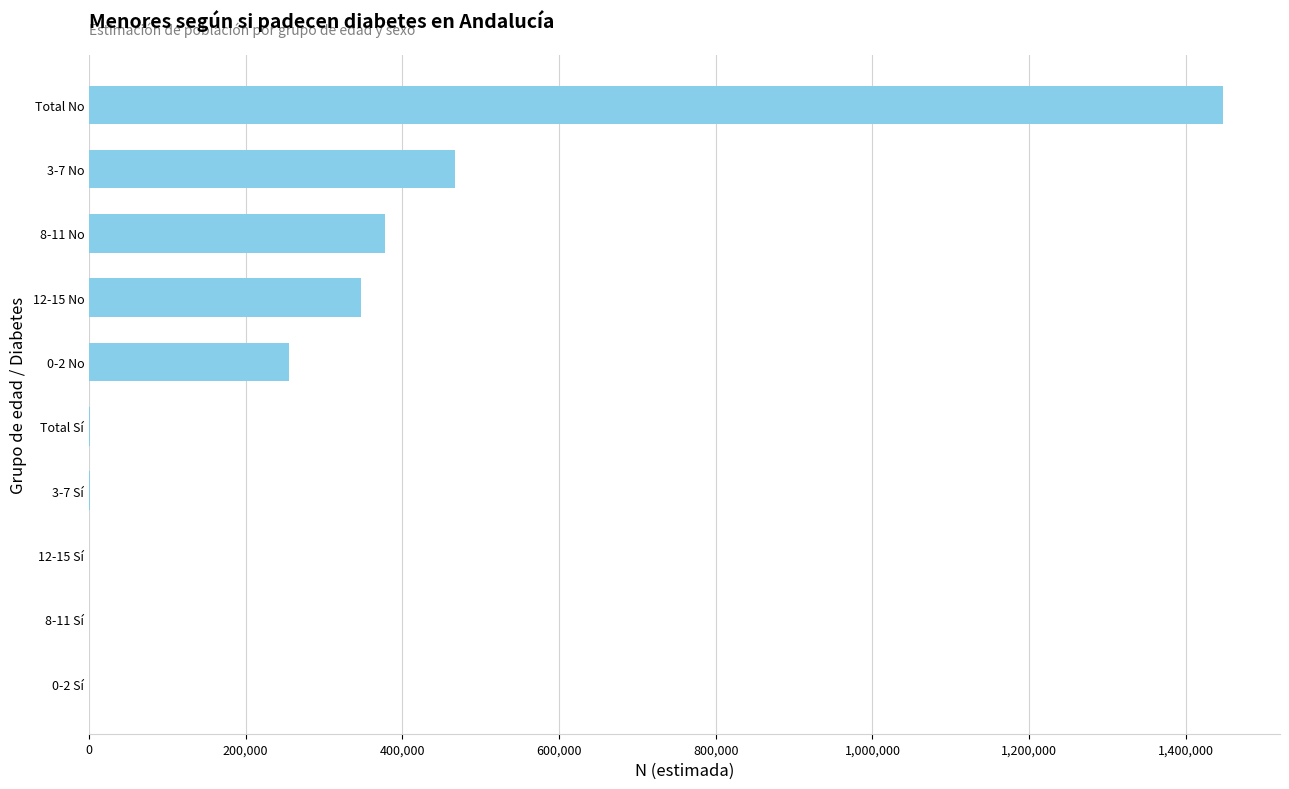

What is the sum of all values?

2898430